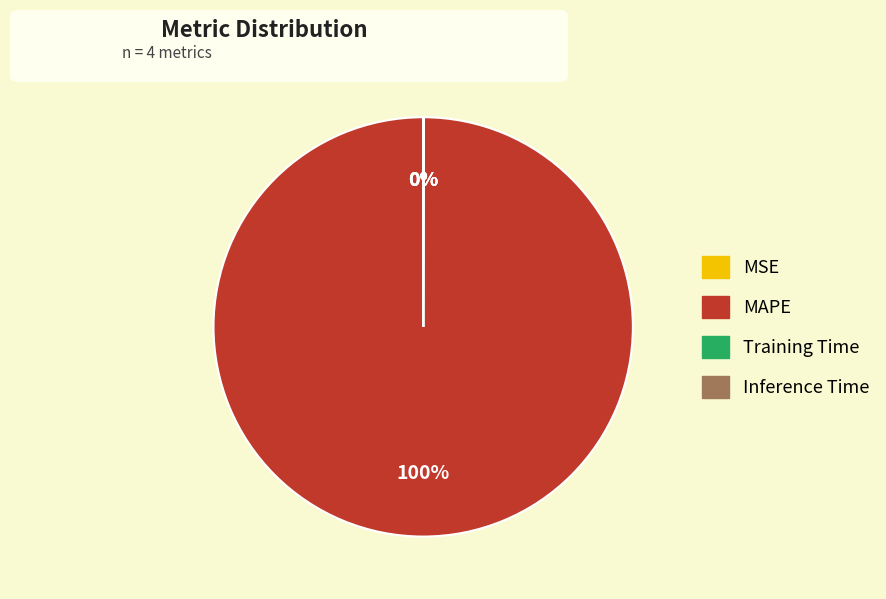

To the nearest percent, what is the average slice percentage?

25%